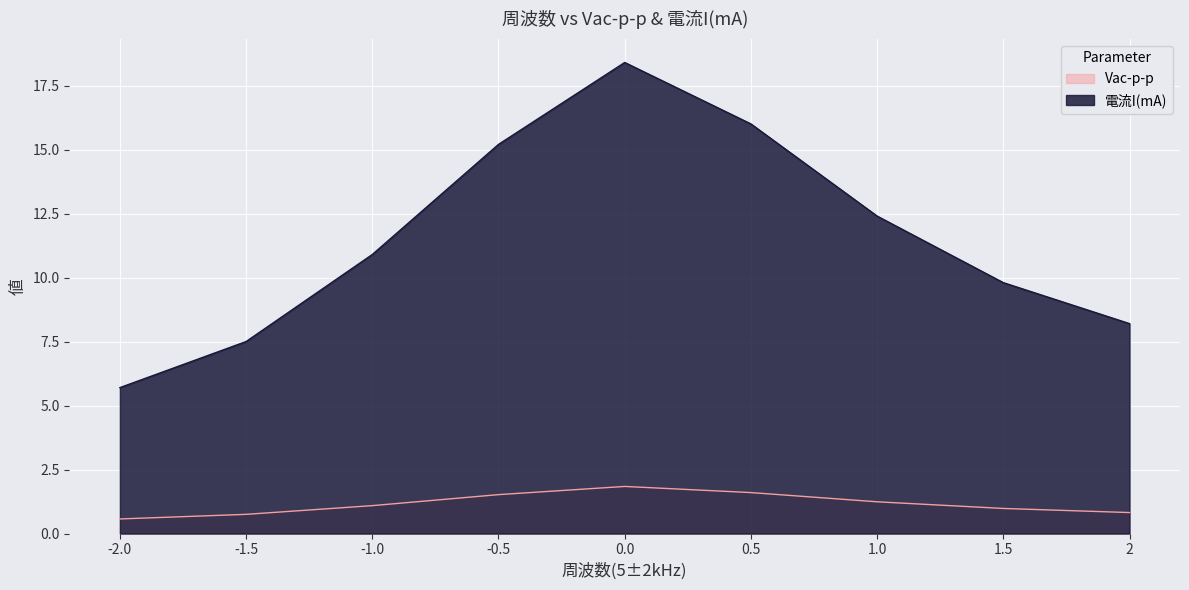

Reading left to right, extract all data points from this chart.

Vac-p-p: 2=0.8	1.5=1.0	1.0=1.2	0.5=1.6	0.0=1.8	-0.5=1.5	-1.0=1.1	-1.5=0.8	-2.0=0.6
電流I(mA): 2=8.2	1.5=9.8	1.0=12.4	0.5=16.0	0.0=18.4	-0.5=15.2	-1.0=10.9	-1.5=7.5	-2.0=5.7